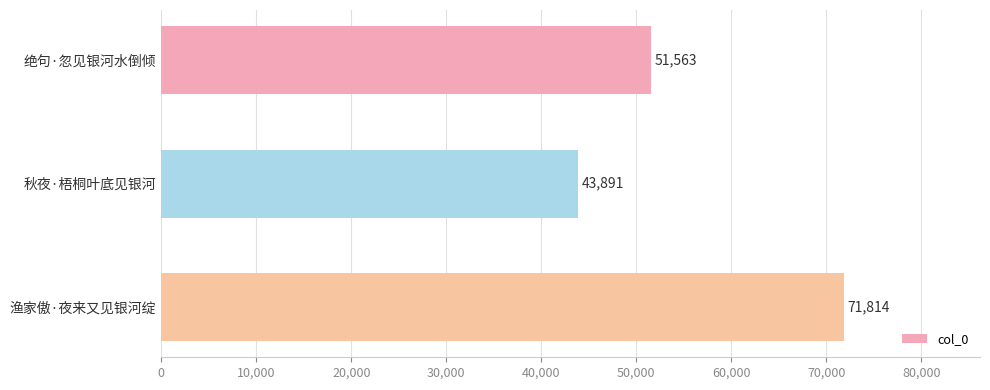

What is the value of the 2nd bar from the top?

43891